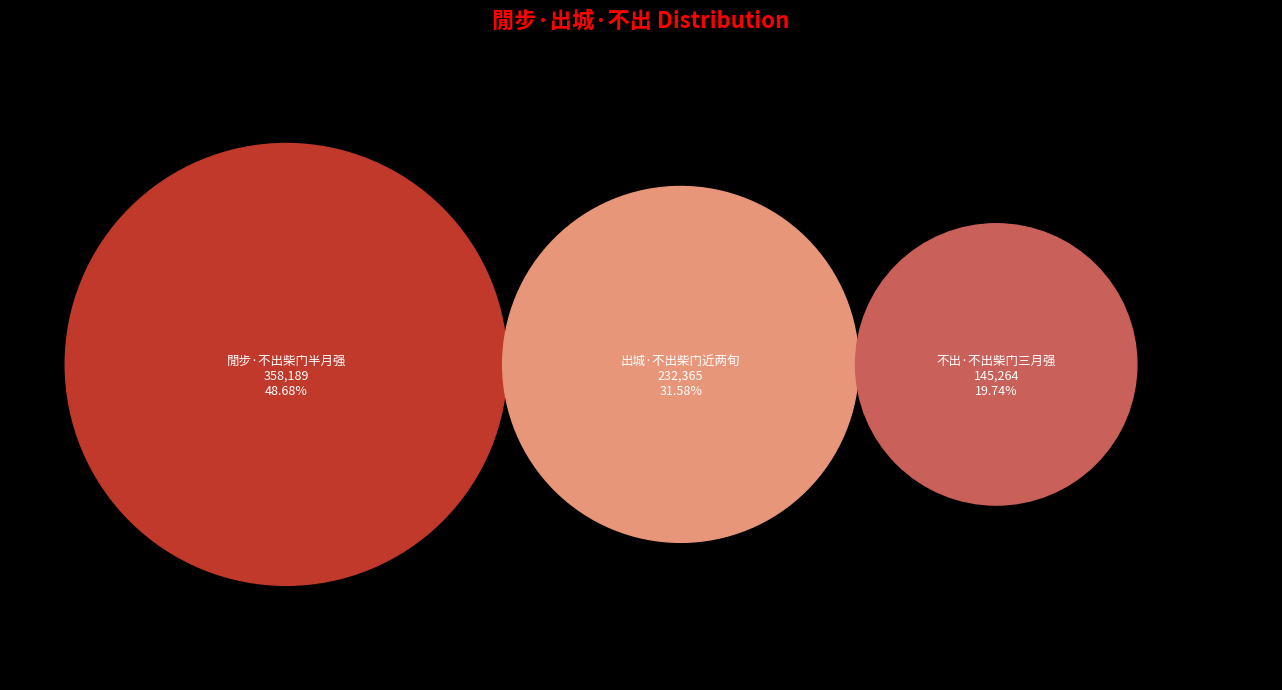

To the nearest percent, what percentage of the pie is 閒步·不出柴门半月强?

49%